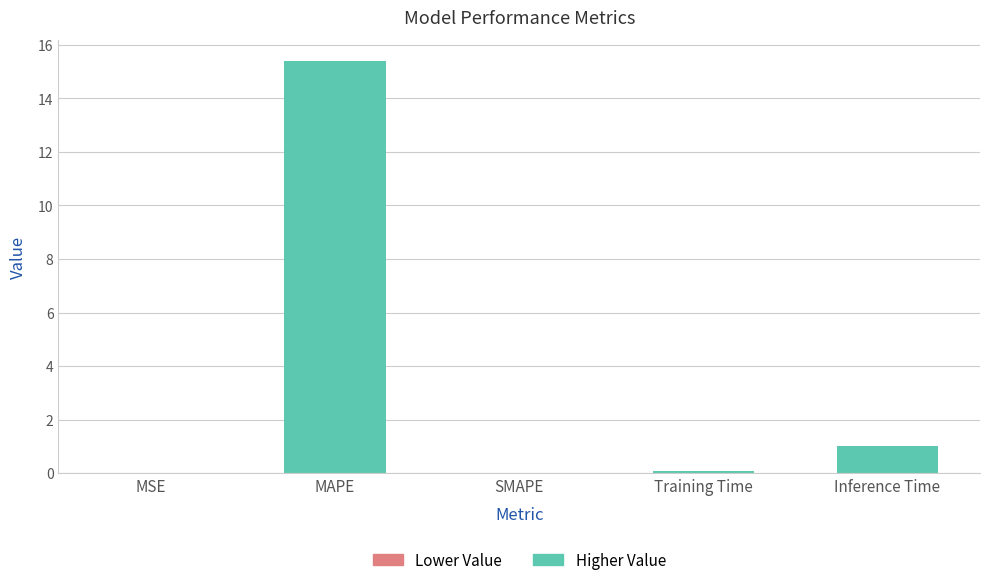

List the labels in order of value, smallest first.

SMAPE, MSE, Training Time, Inference Time, MAPE